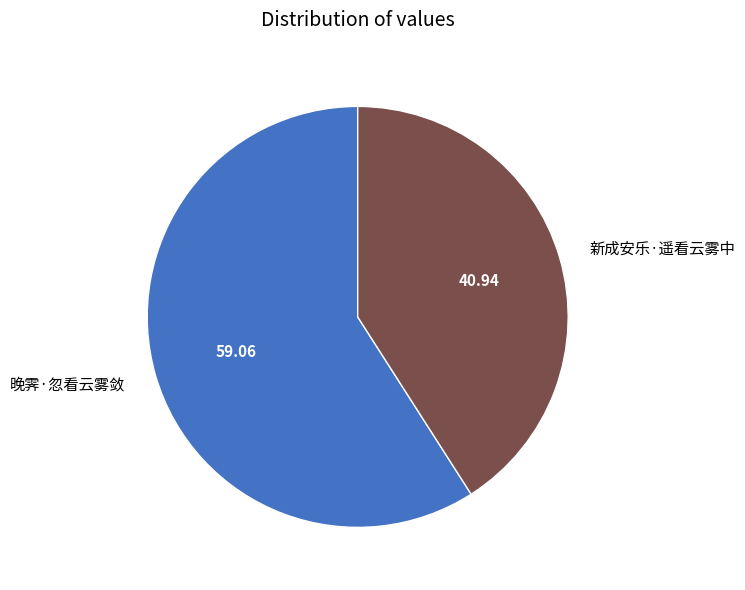

Rank the categories by value from lowest to highest.

新成安乐·遥看云雾中, 晚霁·忽看云雾敛